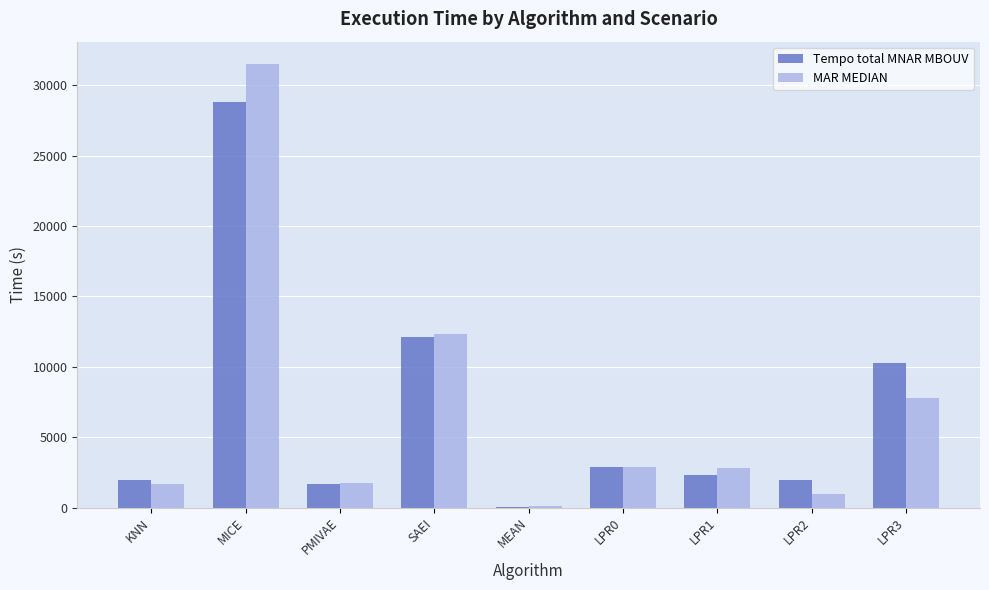

Is the value of MAR MEDIAN at LPR0 greater than the value of Tempo total MNAR MBOUV at KNN?

Yes